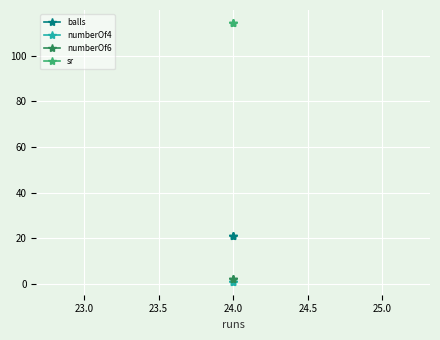

What are all the series names shown in the legend?

balls, numberOf4, numberOf6, sr